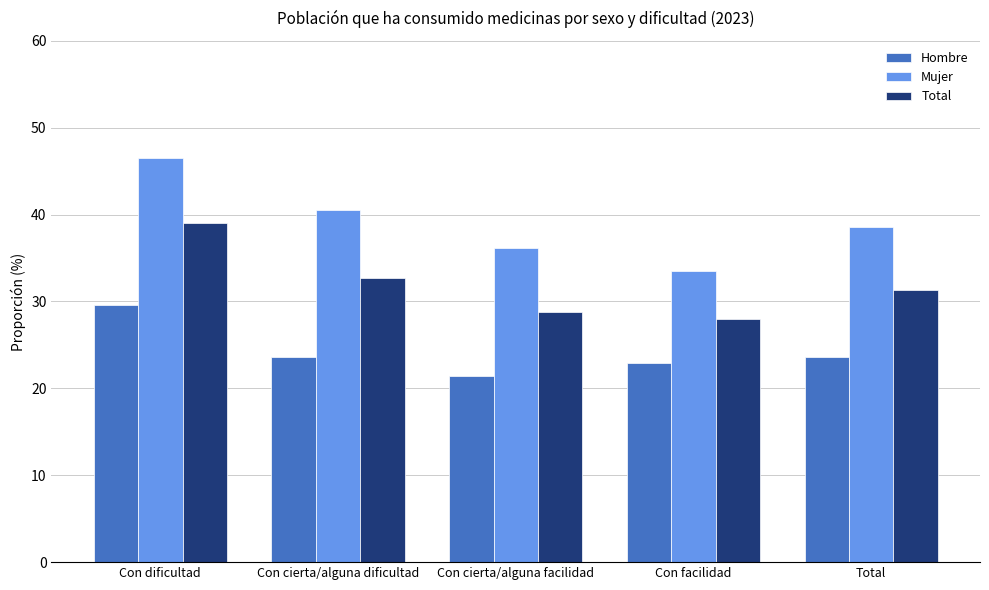

What is the sum of all Mujer values?

195.2